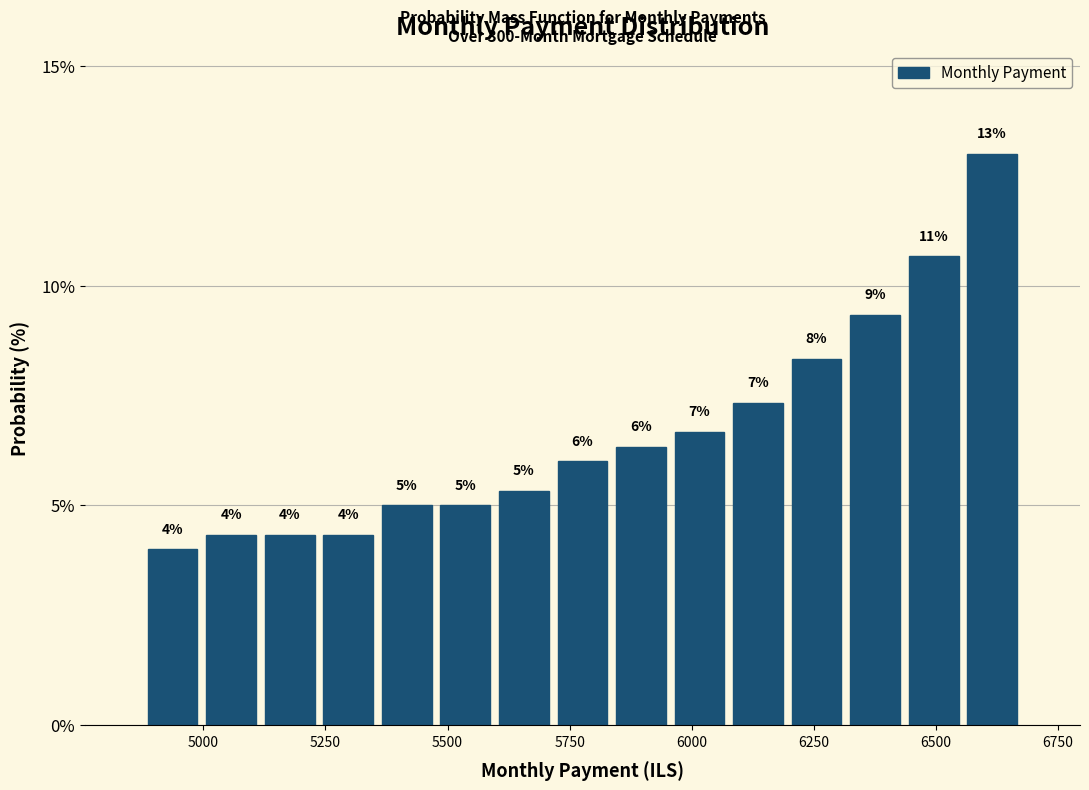

Read against the x-axis, roughly where is the centre of the tallest bar?

6600